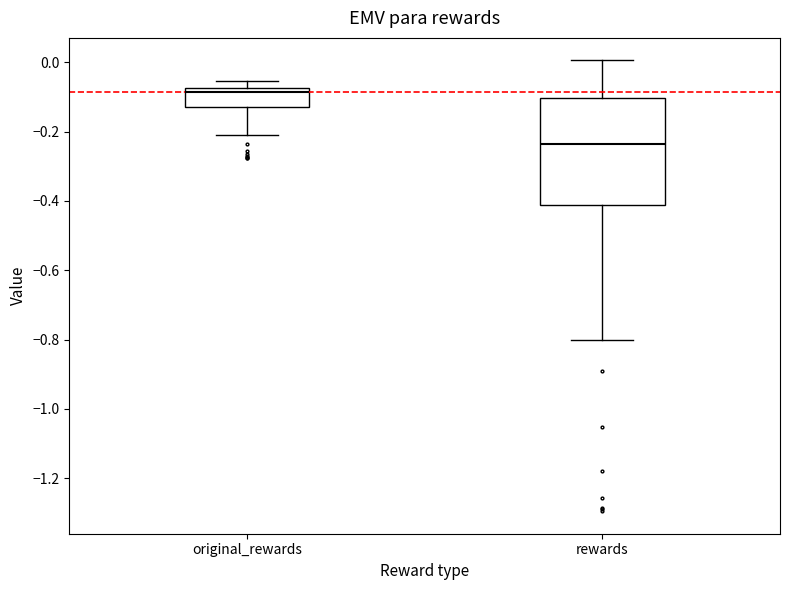

Where is the upper edge of the box for rewards on the y-axis? The values are not printed on the chart, so give them approximately, as read against the axis.

-0.10